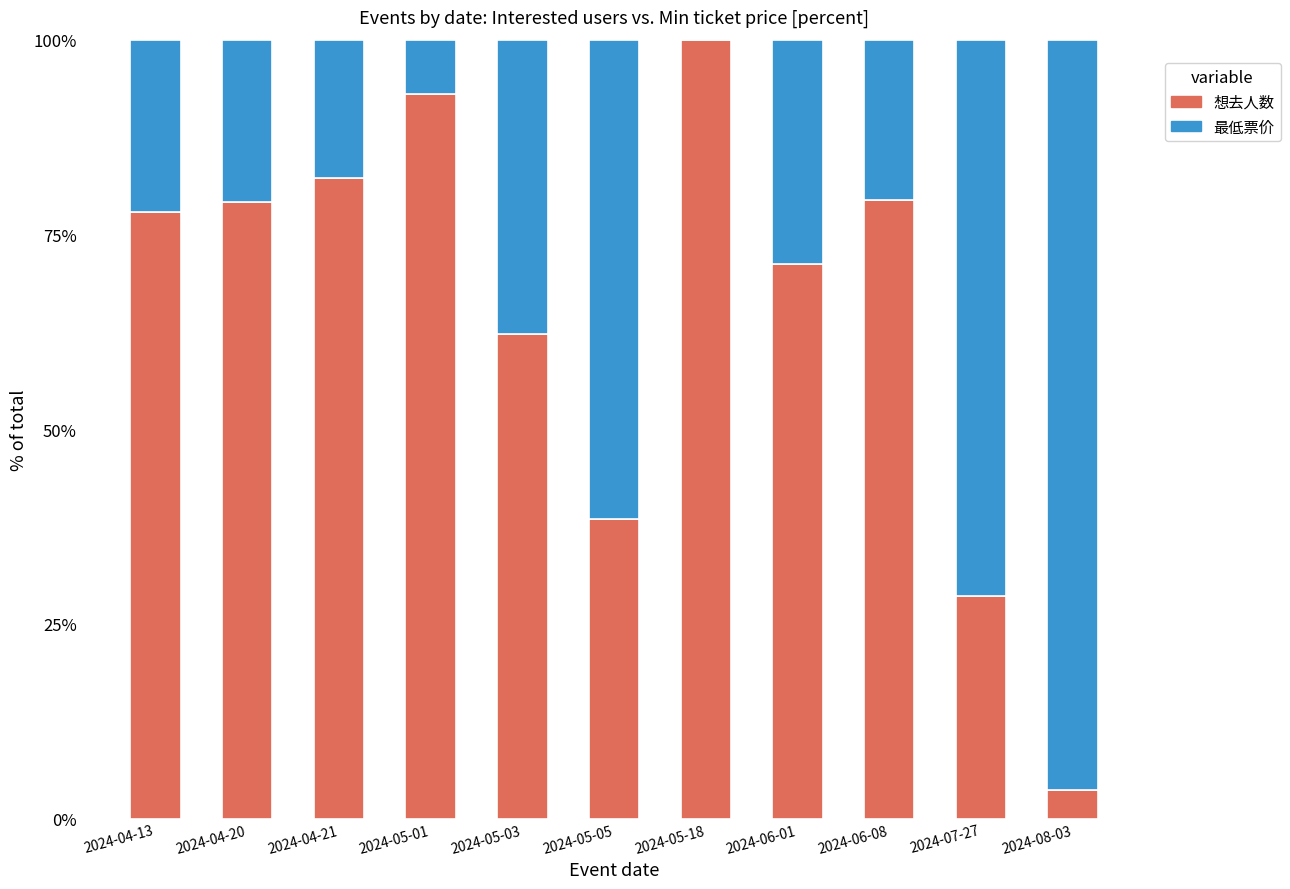

What is the total value across all series at 2024-06-08?

100.0